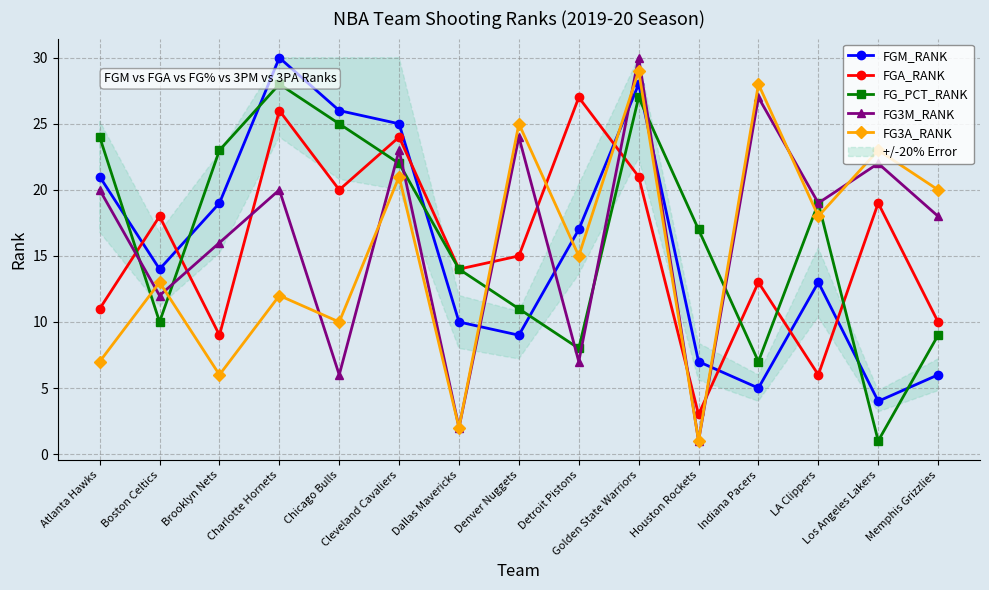

How many interior local valleys does the FG_PCT_RANK series have?

4